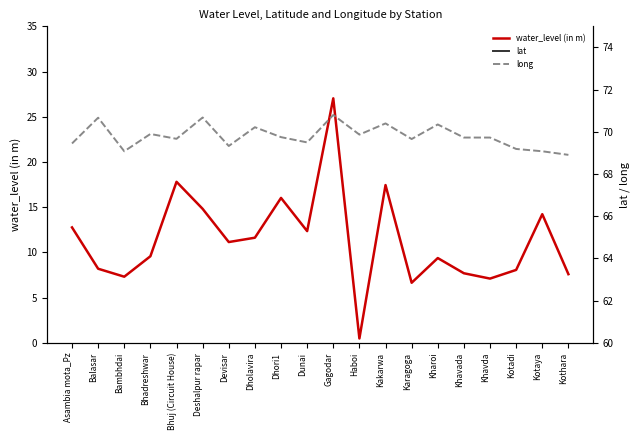

What is the label of the 6th point from the left?

Deshalpur rapar